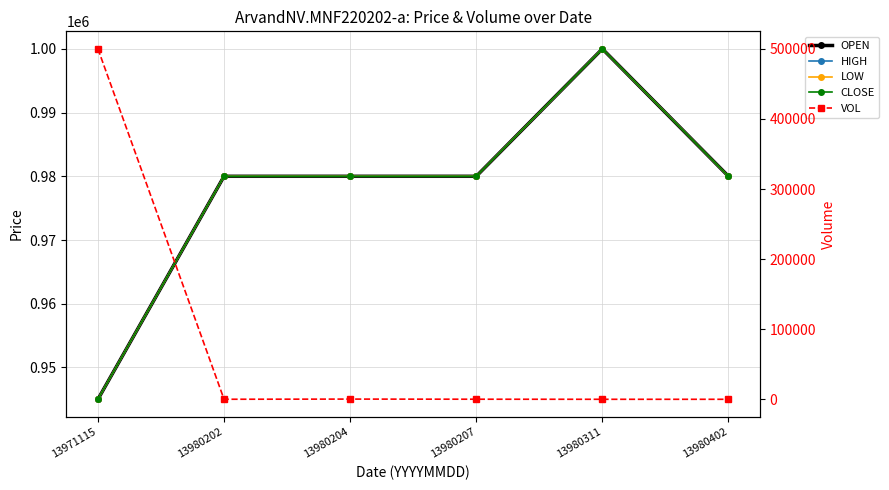

How many values in the HIGH series exceed 980000?

1